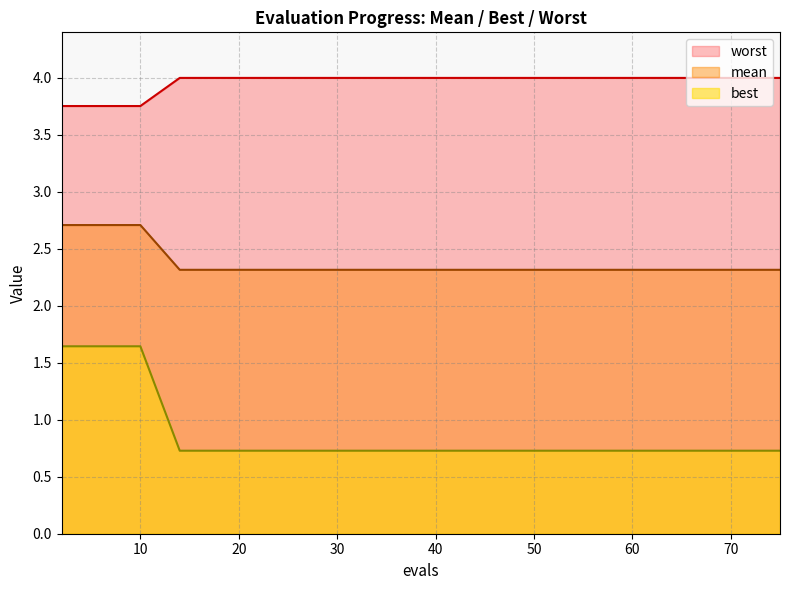

Which series has the widest spread of values?

best